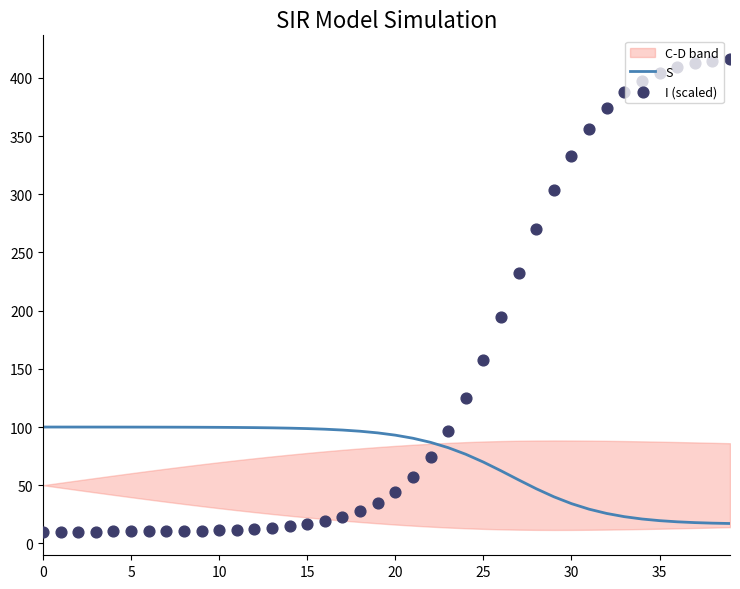

At which category is the sum across all series the highest?

39